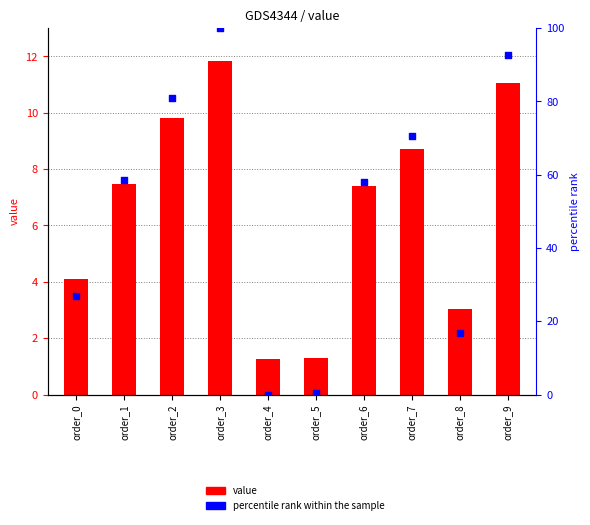

At how many categories does at least one series exceed 43?

6